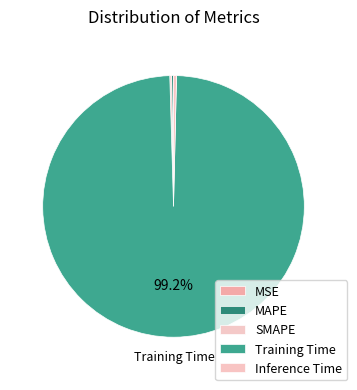

How many slices are in this pie chart?

5